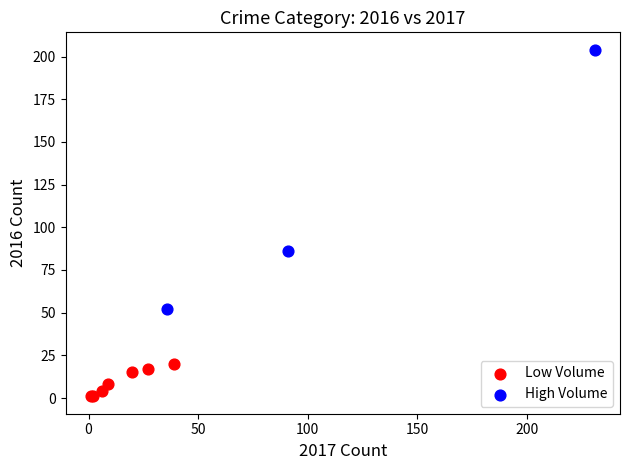

Which series has the widest spread of Y values?

High Volume